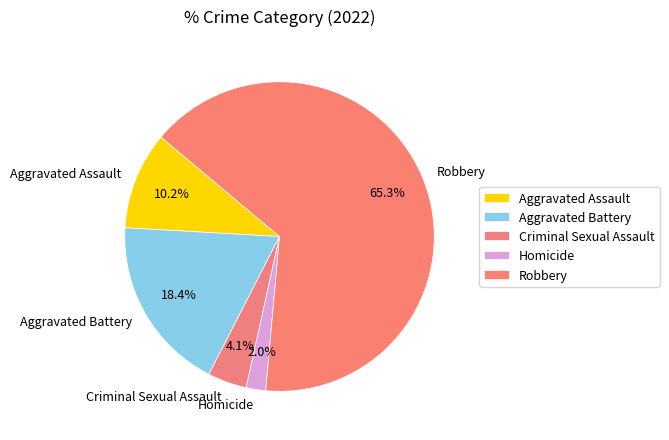

To the nearest percent, what is the average slice percentage?

20%